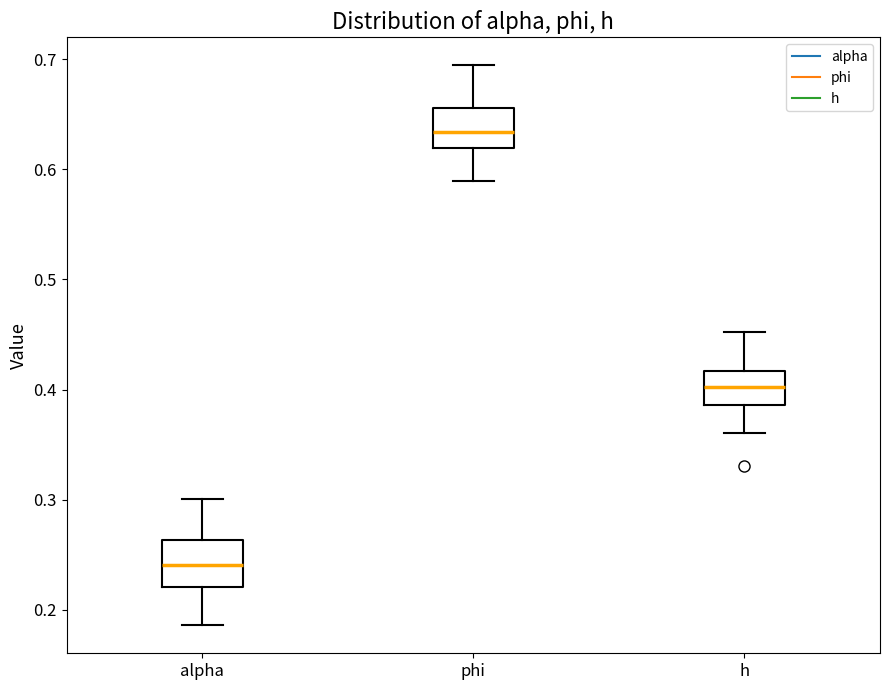

Where does the median line of the box for phi sit on the y-axis? The values are not printed on the chart, so give them approximately, as read against the axis.

0.63